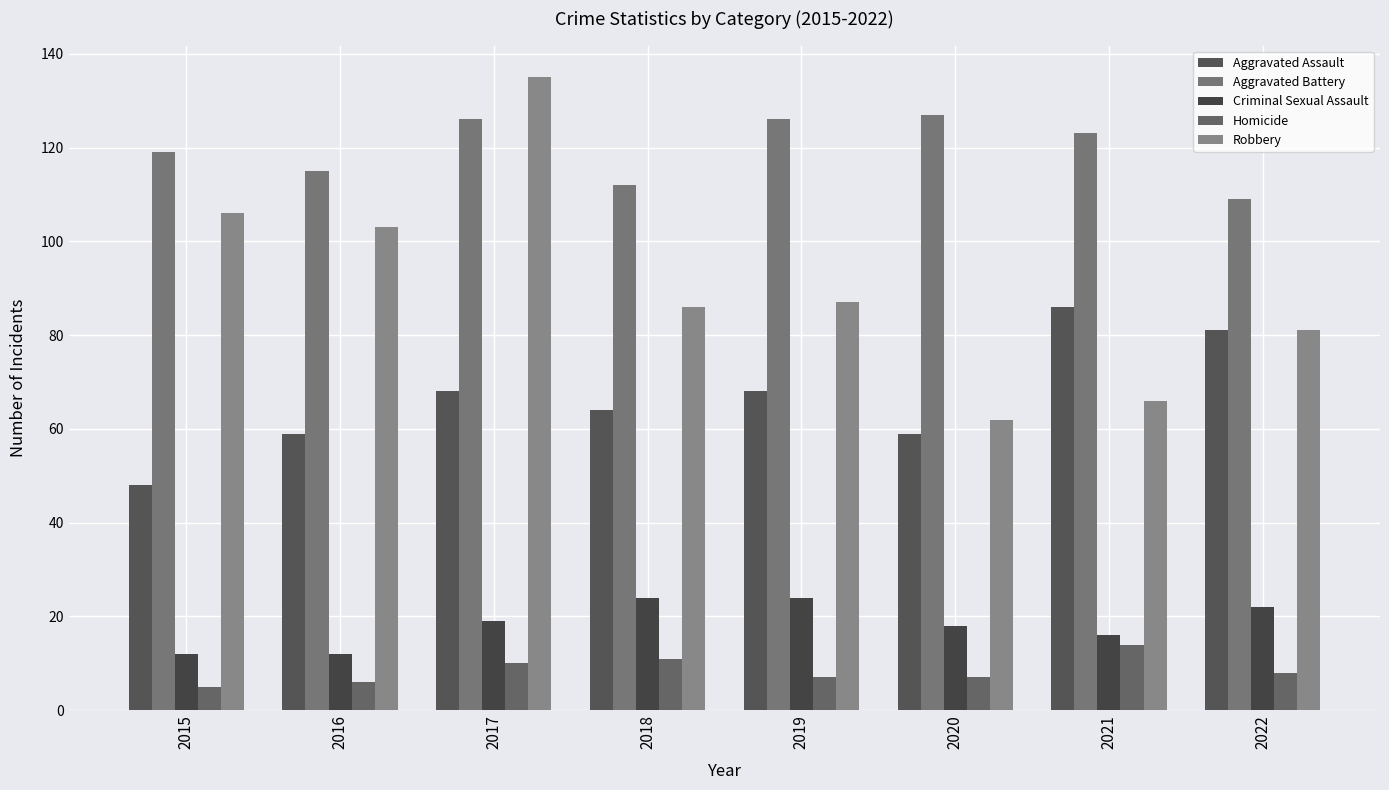

How many bars are there in each group?

5